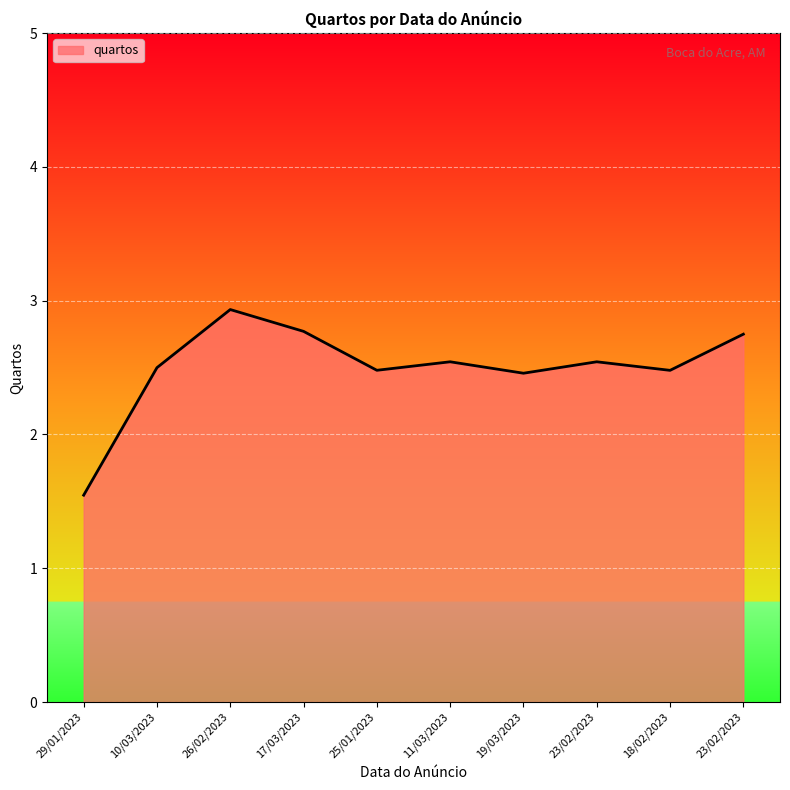

Where is the first local maximum?

26/02/2023